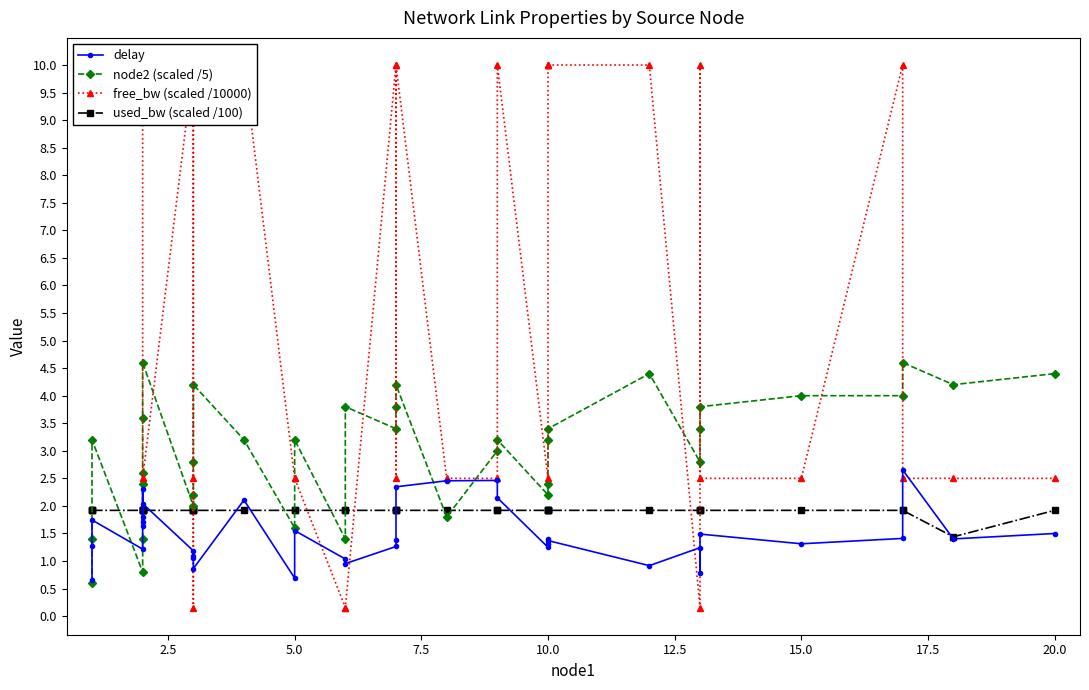

List the series in order of their peak value, lowest first.

used_bw (scaled /100), delay, node2 (scaled /5), free_bw (scaled /10000)